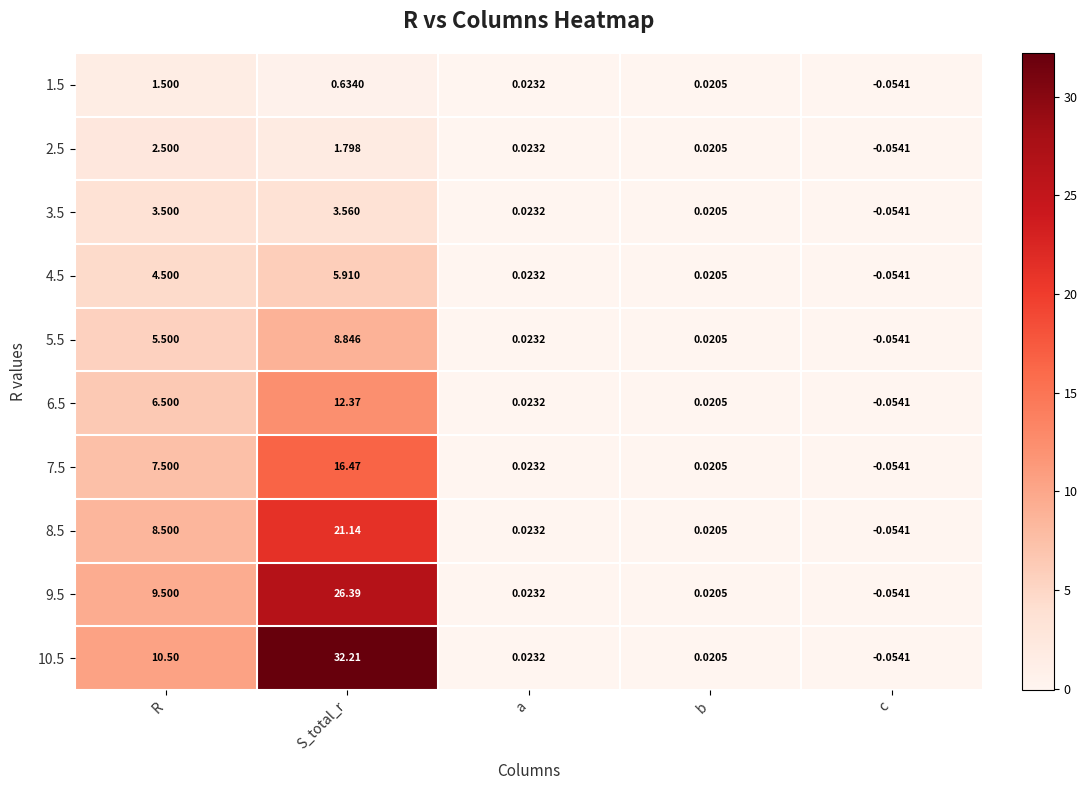

Rank the series at S_total_r from lowest to highest value.

1.5, 2.5, 3.5, 4.5, 5.5, 6.5, 7.5, 8.5, 9.5, 10.5